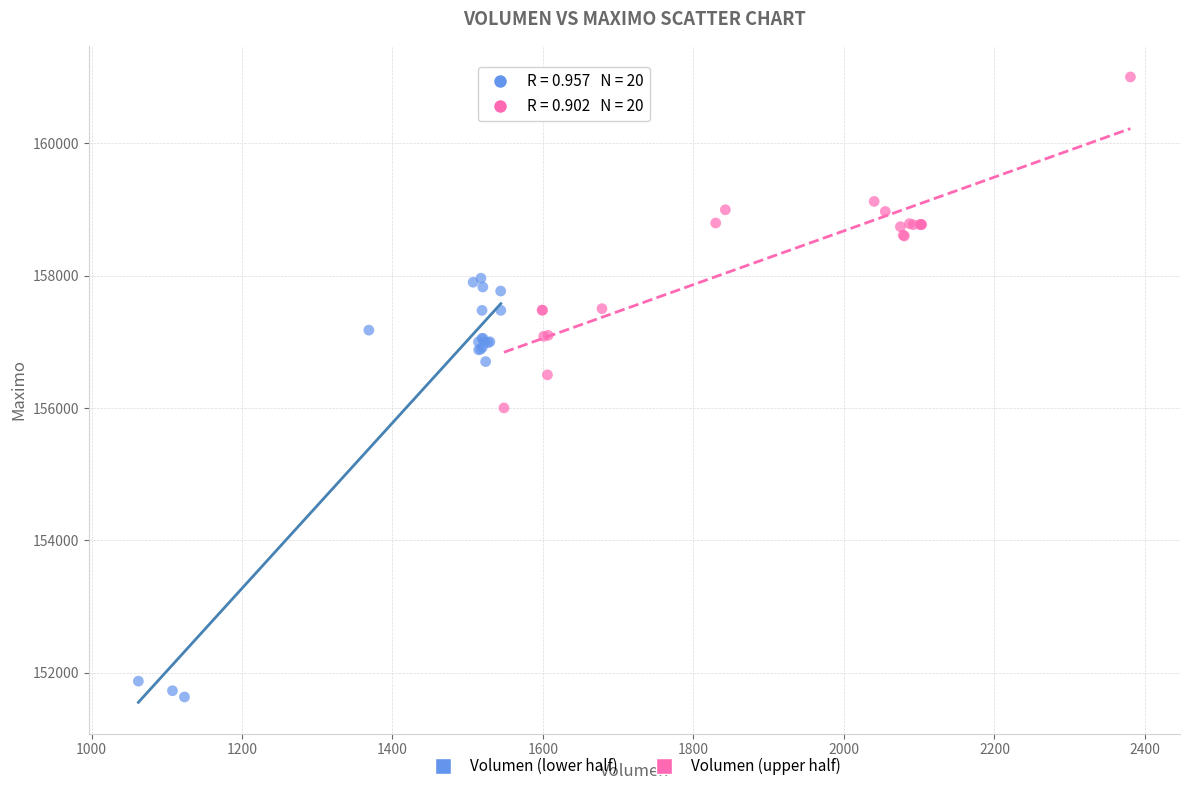

Which series contains the lowest Y value?

Volumen (lower half)